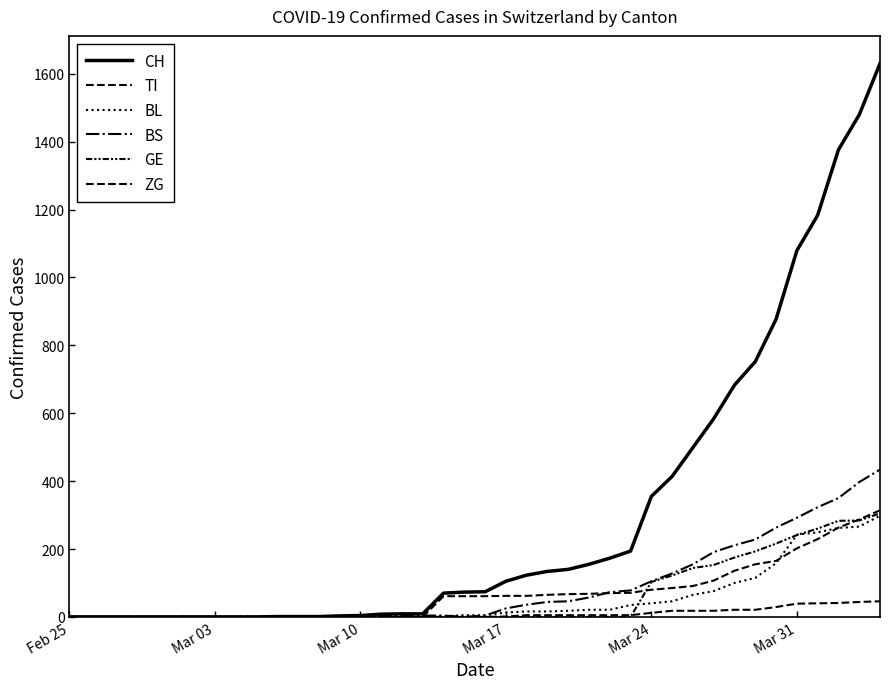

How many lines are shown in the chart?

6